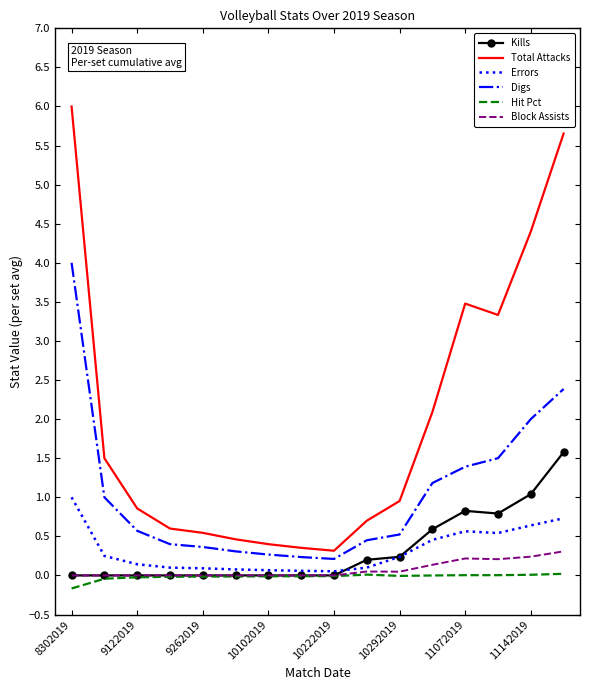

What is the difference between the maximum and minimum values in the Block Assists series?

0.3